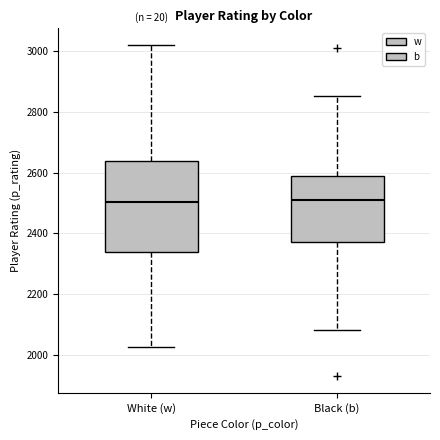

Where does the median line of the box for Black (b) sit on the y-axis? The values are not printed on the chart, so give them approximately, as read against the axis.

2520